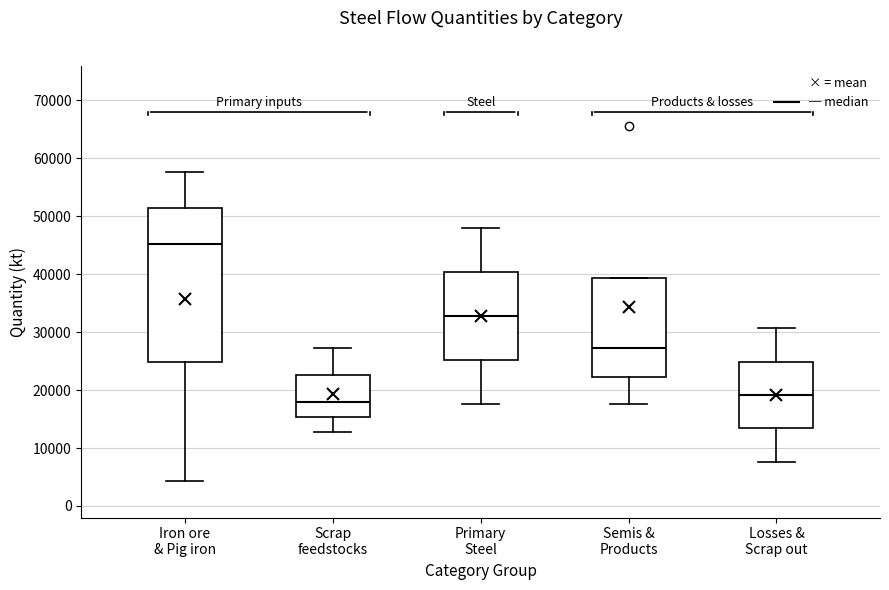

Comparing the boxes themselves (not the whiskers), which one is the tallest?

Iron ore & Pig iron